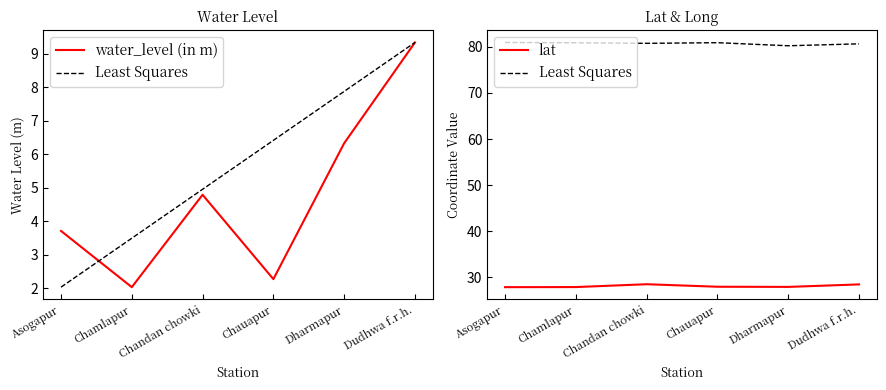

What is the difference between the maximum and minimum values in the lat series?

0.6